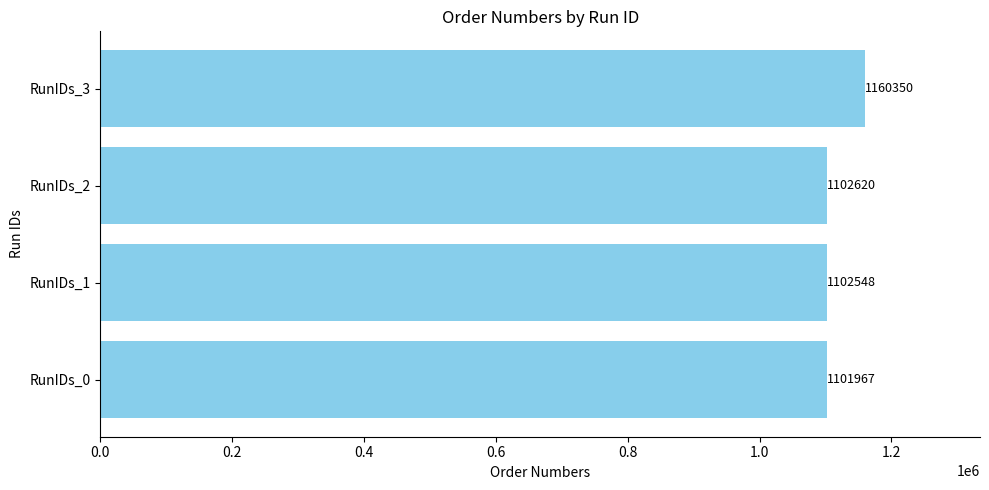

Does the chart contain stacked bars?

No